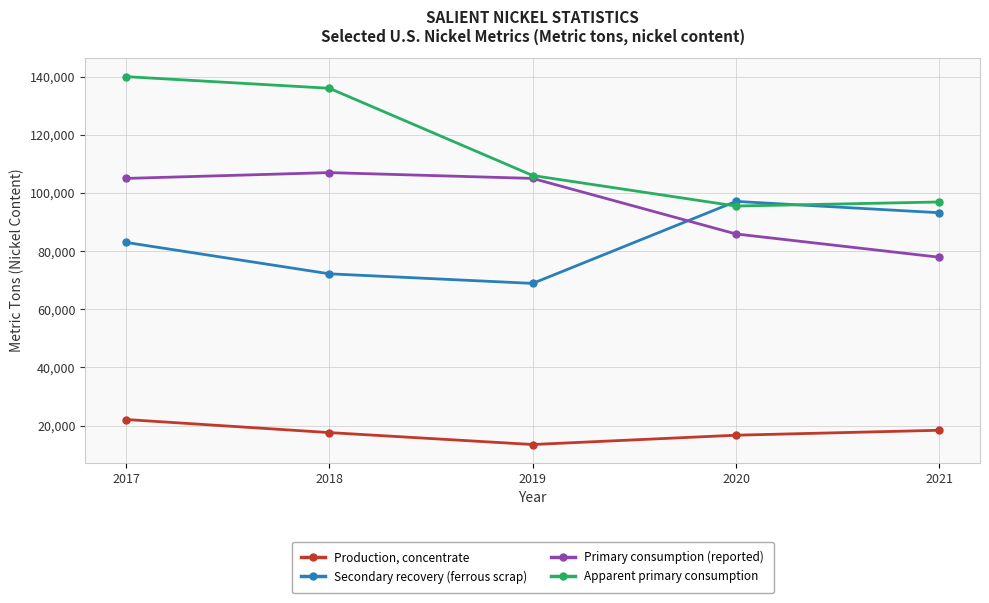

True or false: Primary consumption (reported) and Secondary recovery (ferrous scrap) intersect in this chart.

True